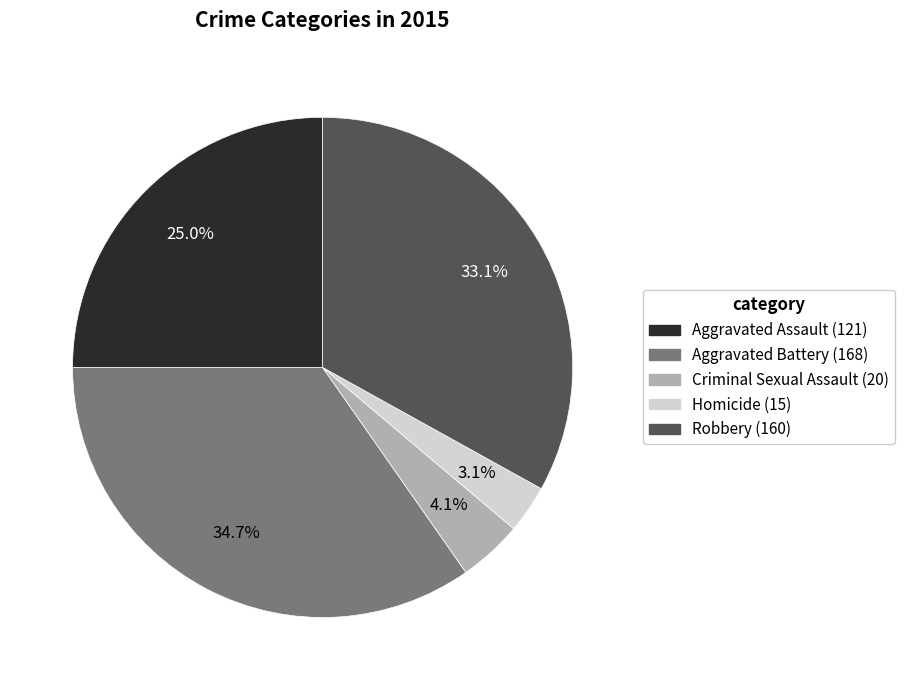

True or false: Aggravated Battery accounts for 26% of the total.

False